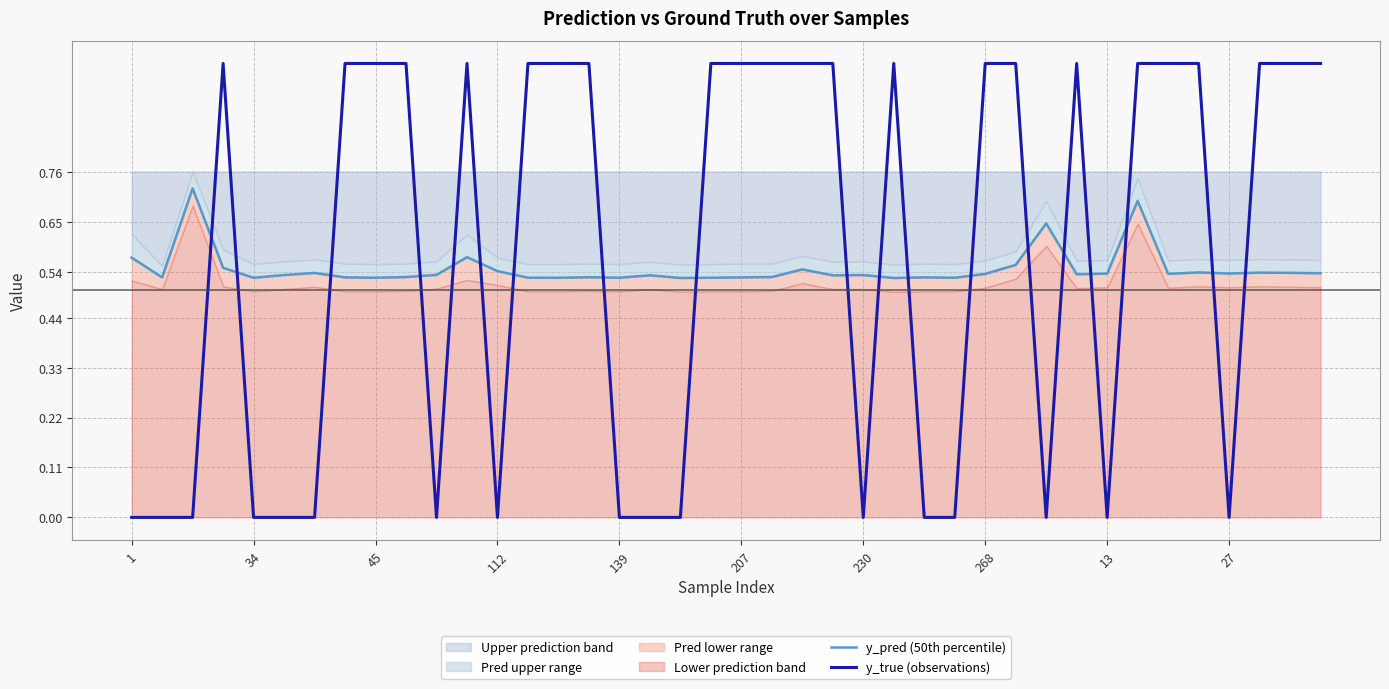

At which label is y_true (observations) closest to 0?

1